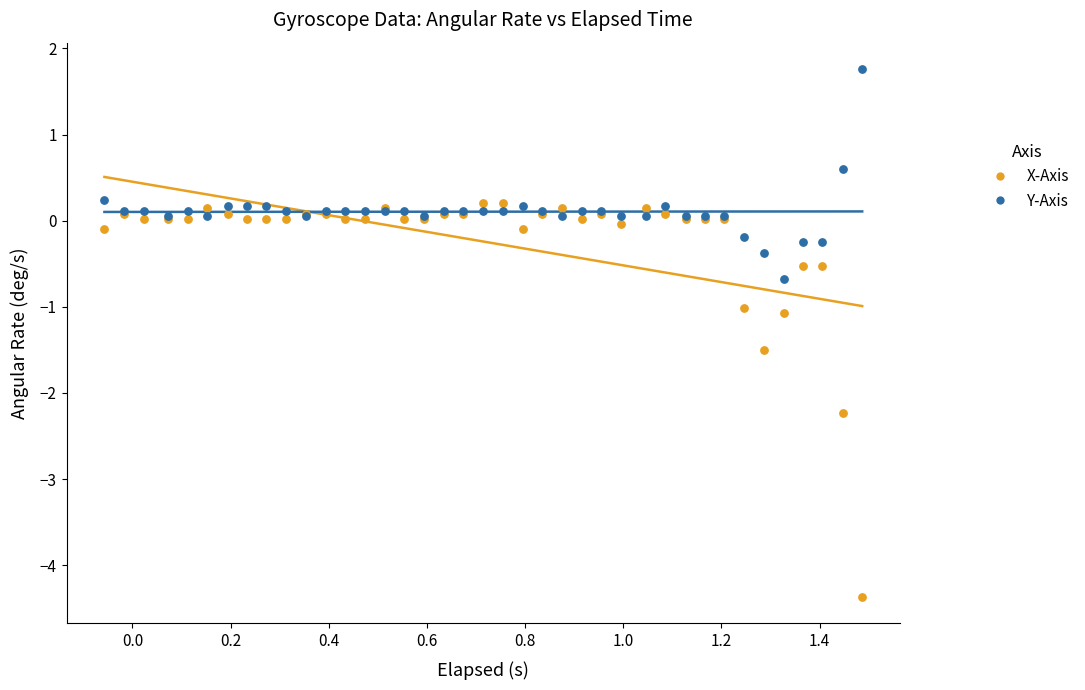

In the X-Axis series, what Y value is closest to -2?

-2.2